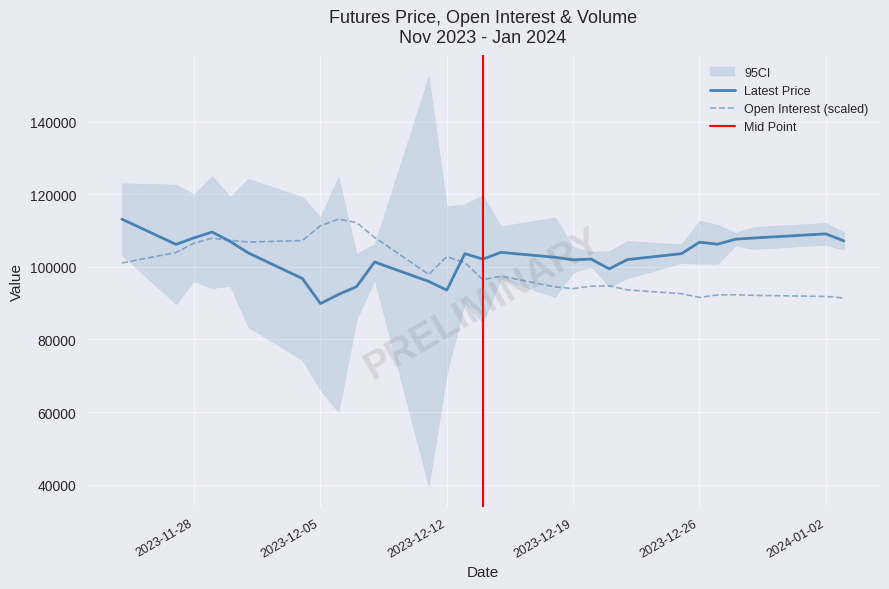

What is the highest value of the Latest series?

113150.0